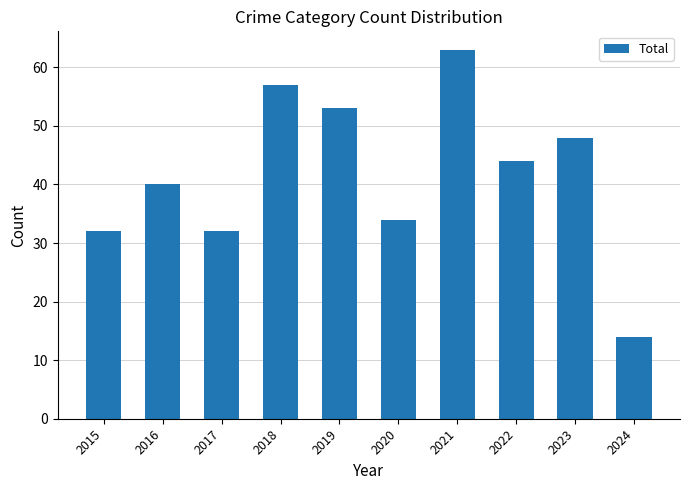

Reading left to right, what are all the values shown in this chart?

32	40	32	57	53	34	63	44	48	14